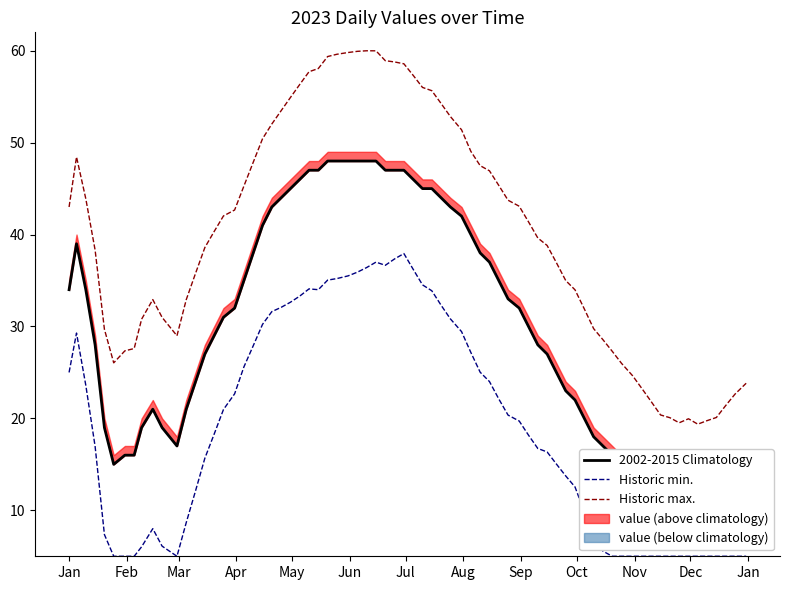

How many series are shown in this chart?

4